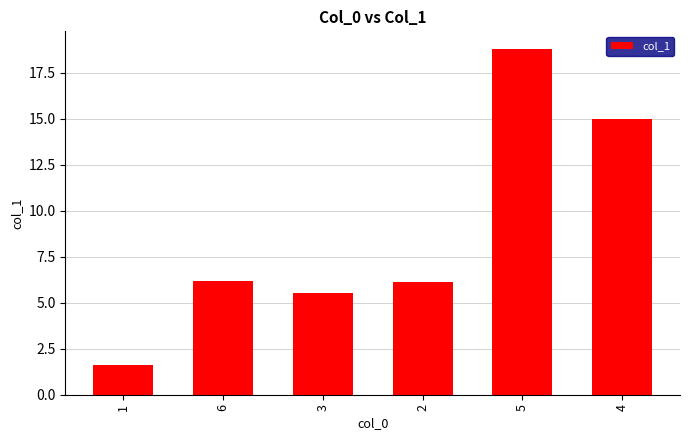

Is it true that the value at 4 is 15.0?

True